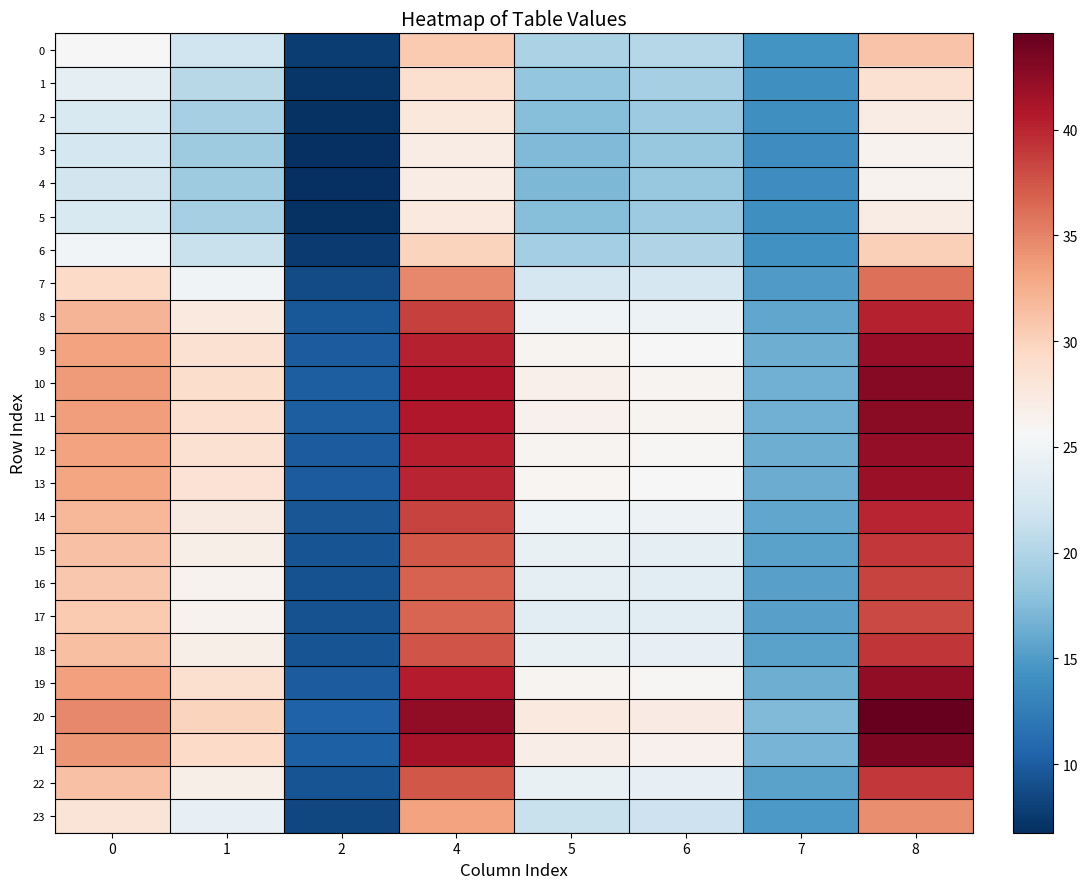

At 5, list the series in order from largest to smallest.

20, 21, 10, 11, 19, 12, 9, 13, 8, 14, 18, 22, 15, 16, 17, 7, 23, 0, 6, 1, 2, 5, 3, 4